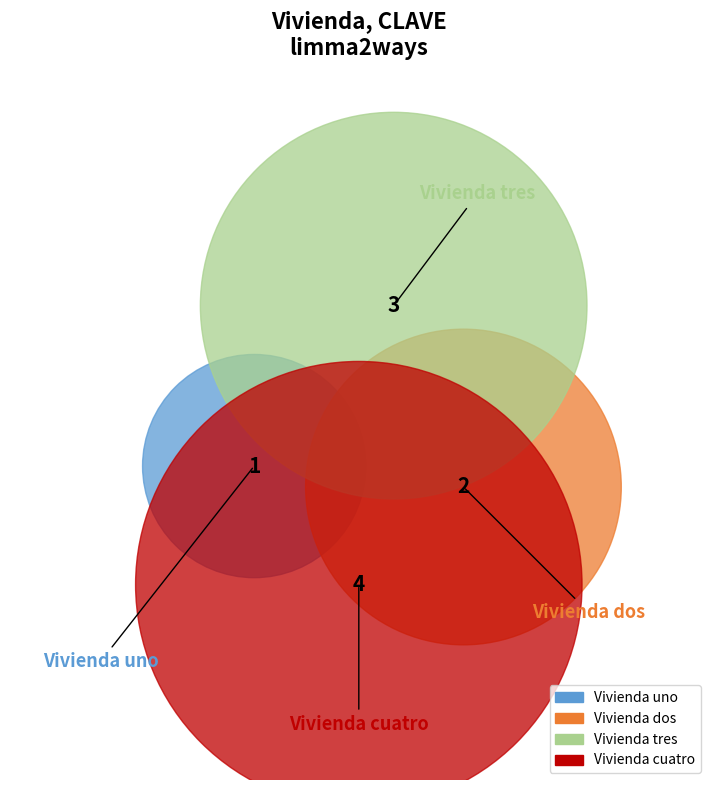

Does Vivienda dos represent more than half of the total?

No